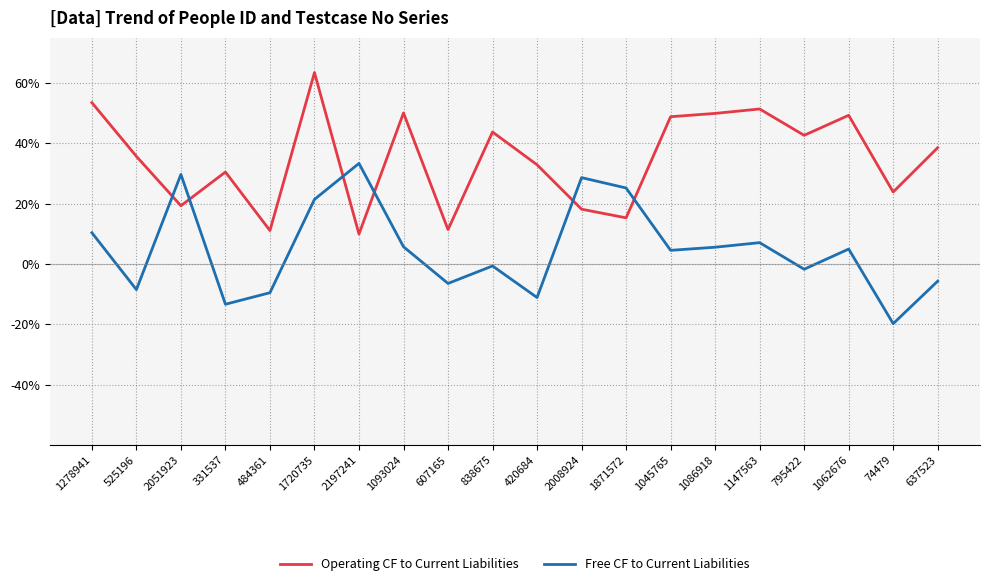

What is the approximate value of Free CF to Current Liabilities at 1720735?

21.4